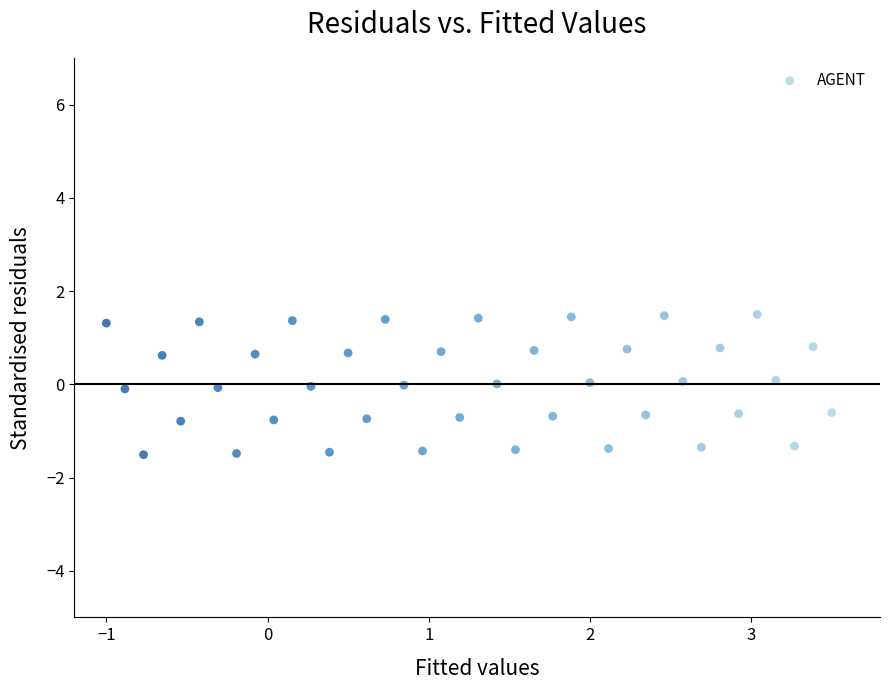

What is the range of X values (max minus min)?

4.5